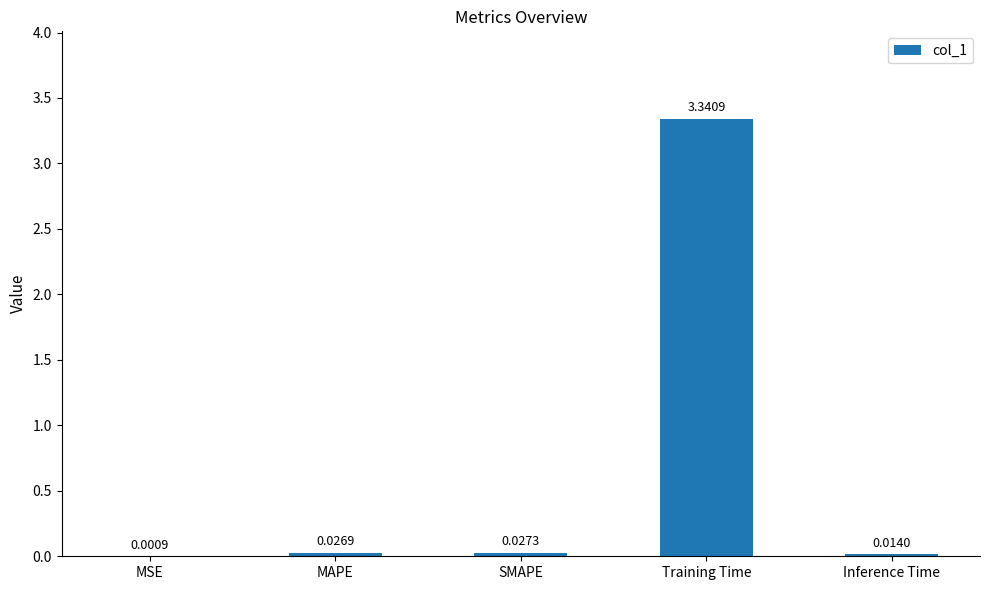

At which label is the value closest to 1?

SMAPE